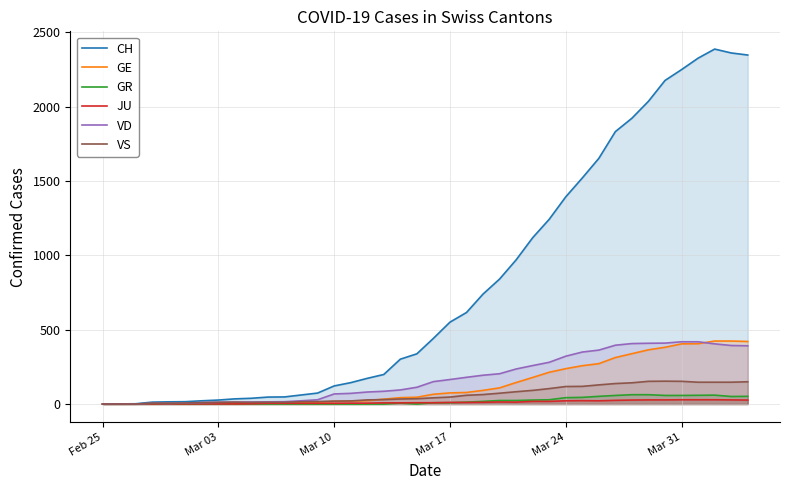

What is the maximum value for GR?

63